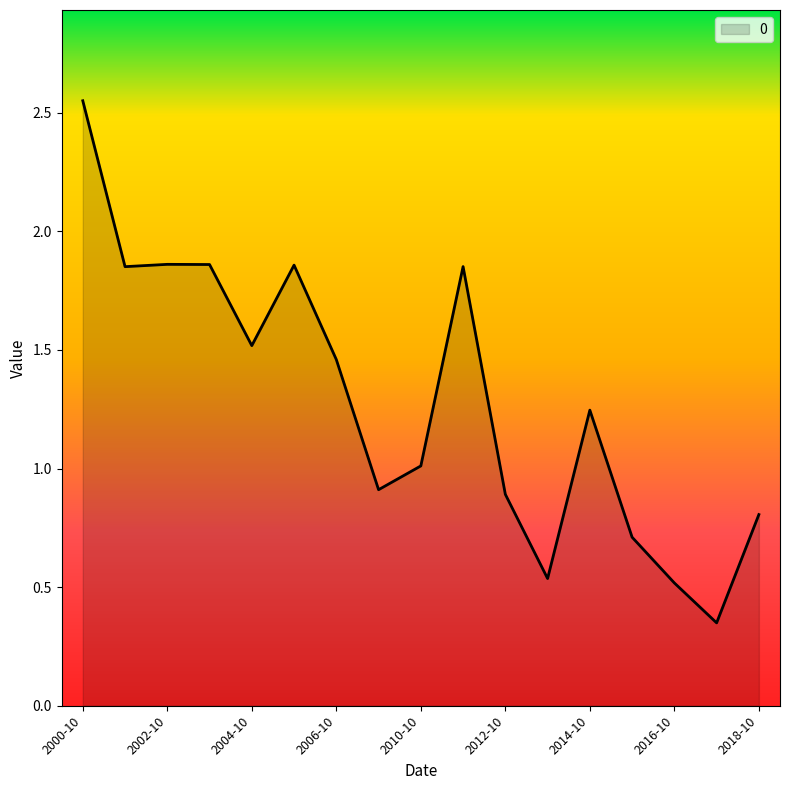

Which label corresponds to the largest value in the chart?

2000-10